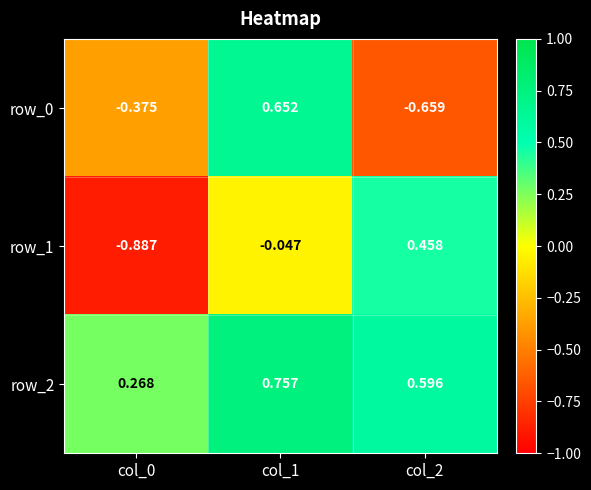

Is the value of row_2 at col_1 greater than the value of row_1 at col_1?

Yes